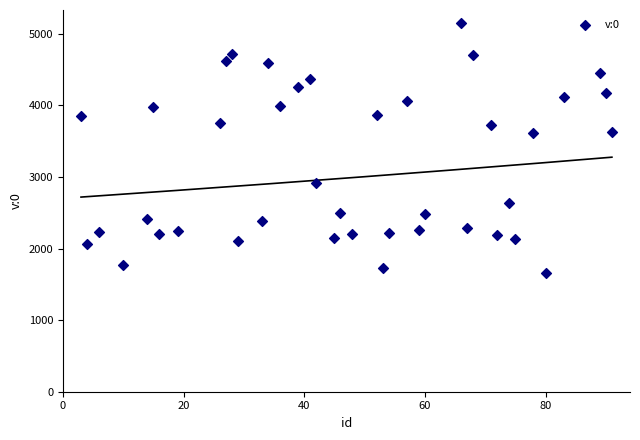

What is the range of X values (max minus min)?

88.0